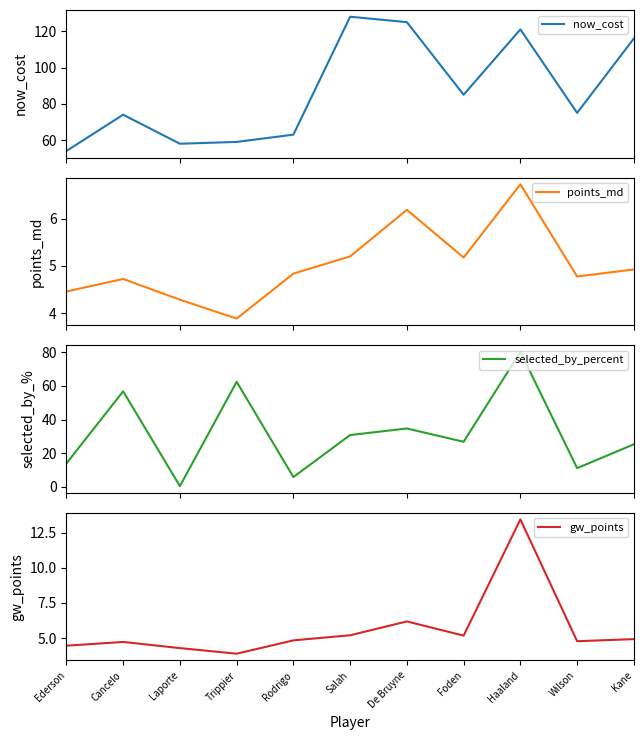

What are all the series names shown in the legend?

now_cost, points_md, selected_by_percent, gw_points